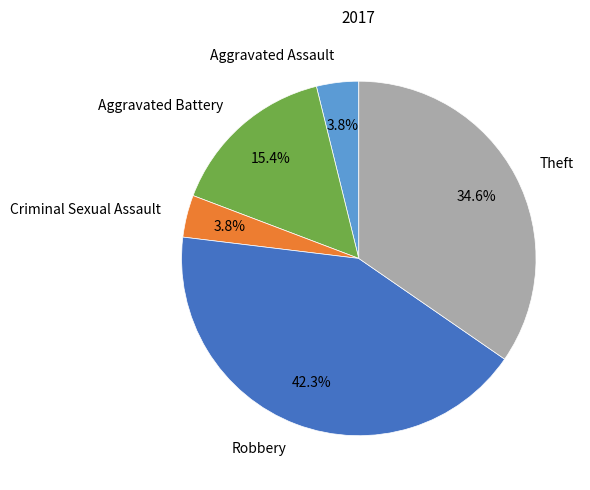

What is the largest slice in the pie chart?

Robbery